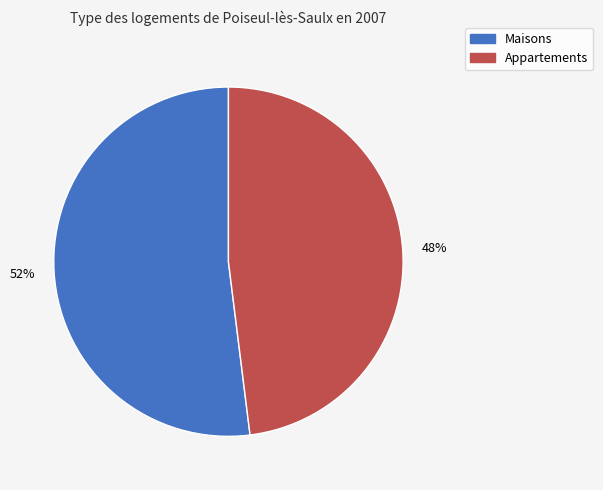

To the nearest percent, what is the difference between the largest and smallest slice percentages?

4%